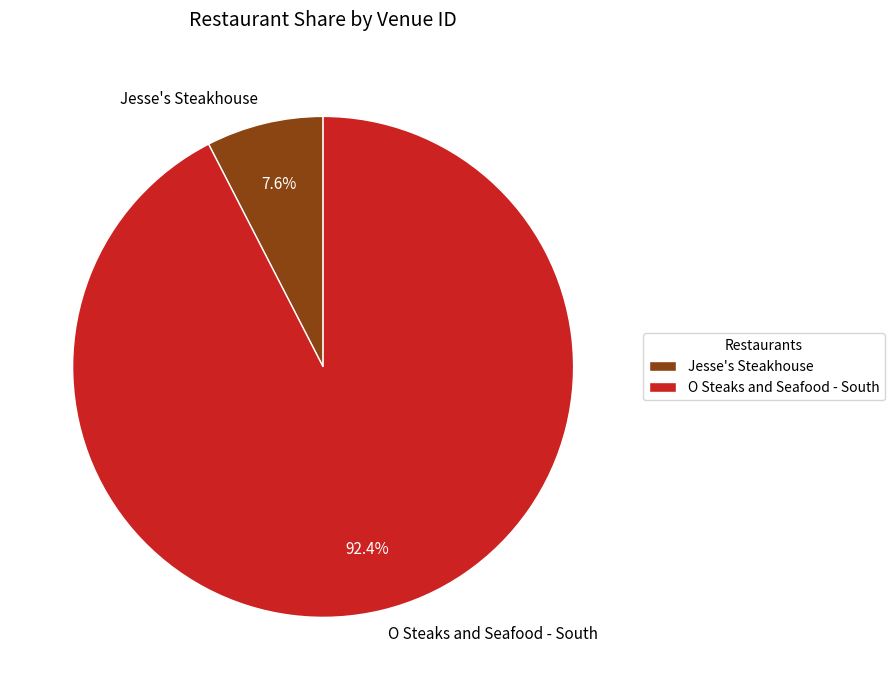

To the nearest percent, what percentage of the pie is O Steaks and Seafood - South?

92%